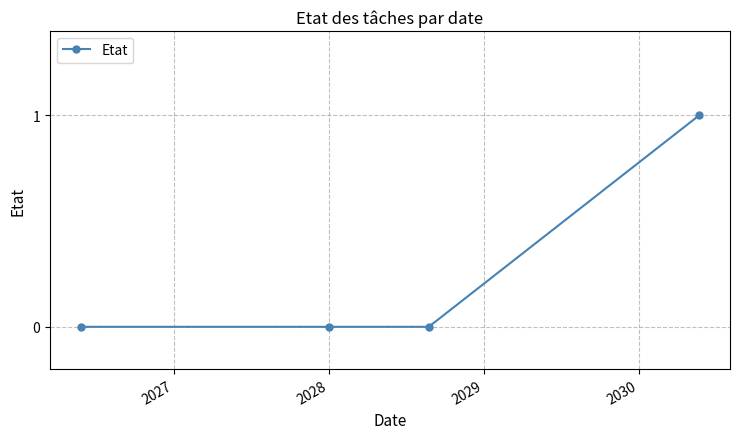

True or false: the data has more than 1 interior local peaks.

False